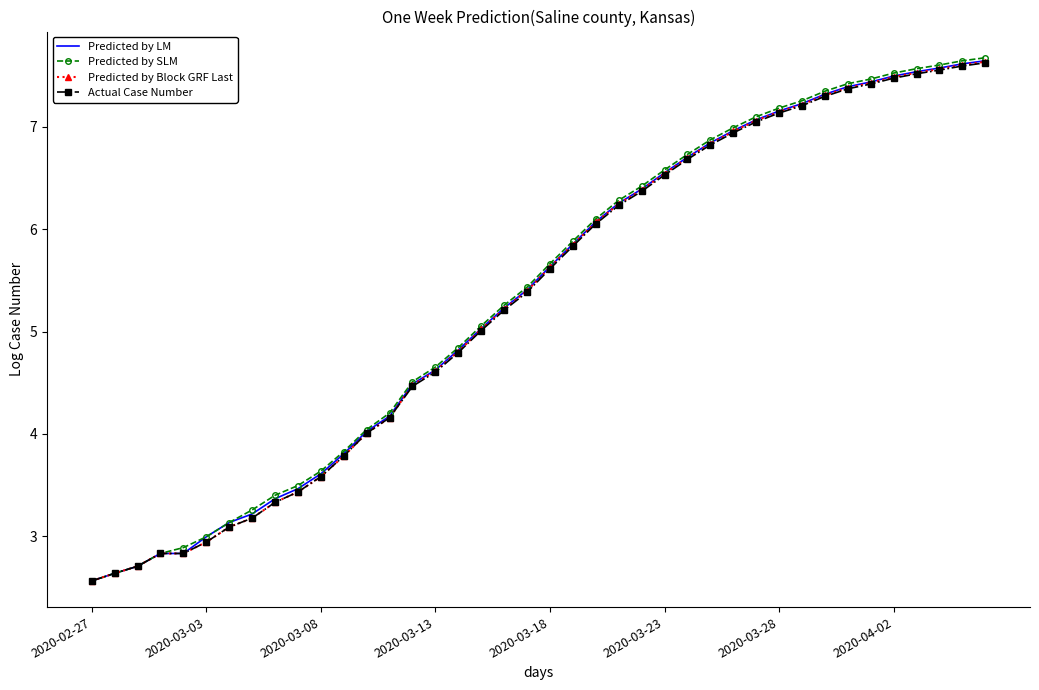

Which series has the largest range (max minus min)?

Predicted by SLM